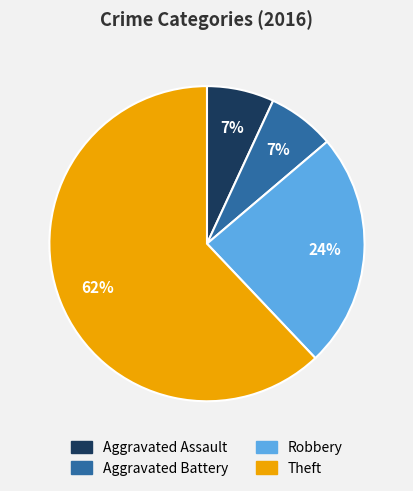

Does Aggravated Battery account for over 50% of the chart?

No